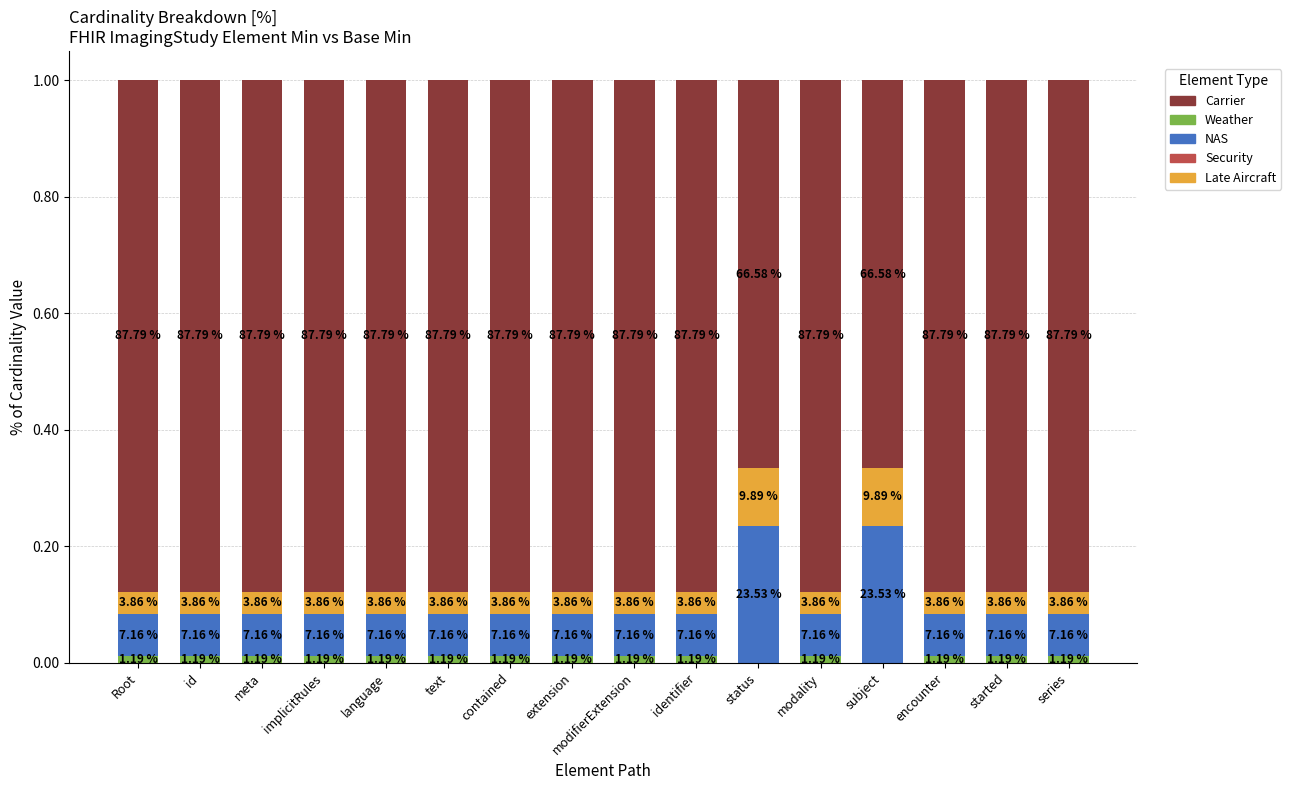

At how many categories does at least one series exceed 0?

16